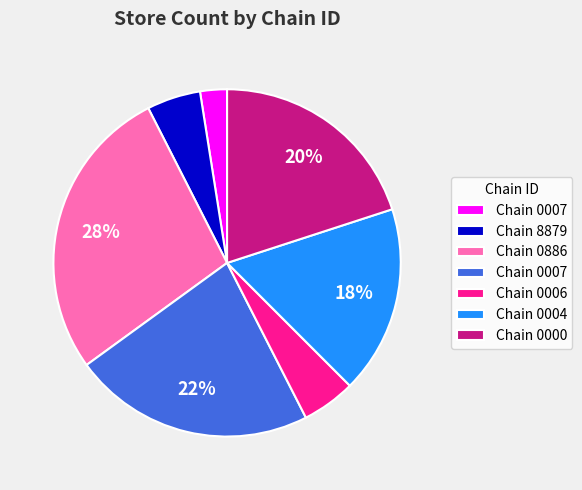

Does any single category account for the majority?

No